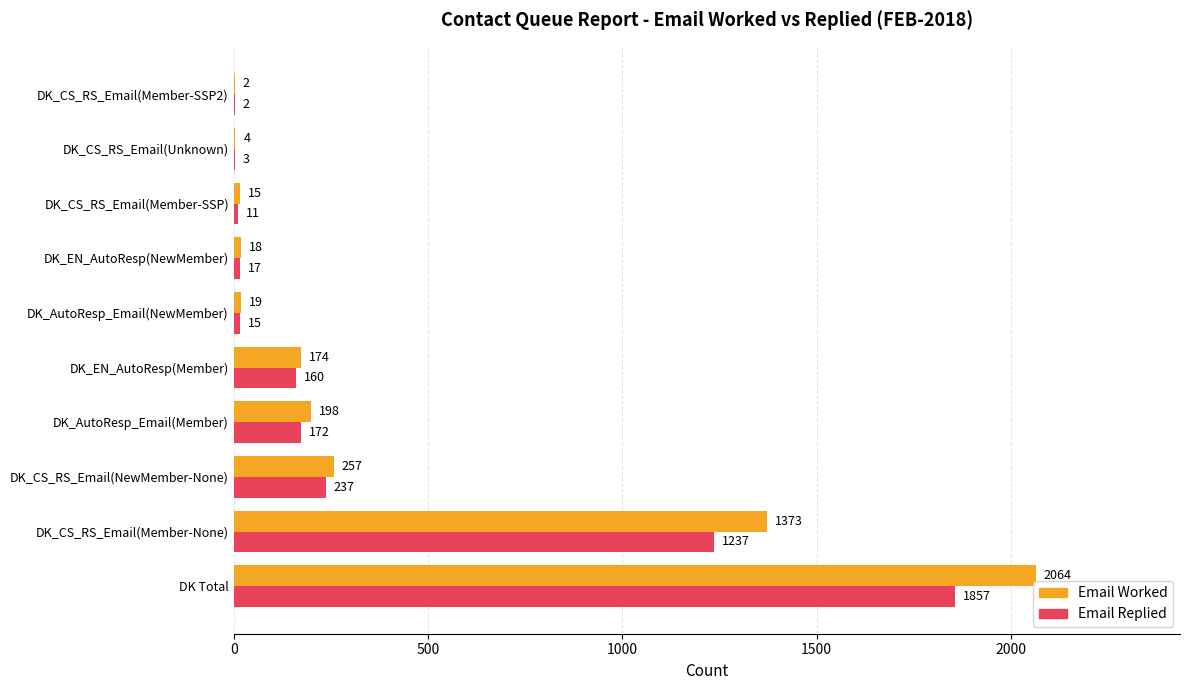

Between DK_CS_RS_Email(NewMember-None) and DK_EN_AutoResp(NewMember), which series saw the biggest shift?

Email Worked